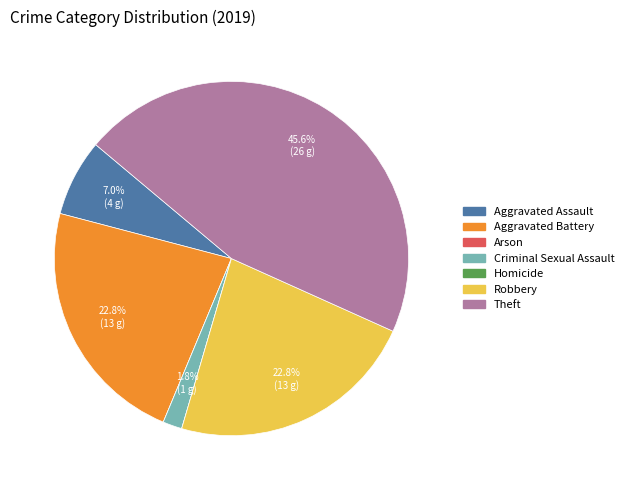

Is Robbery the majority of the pie?

No